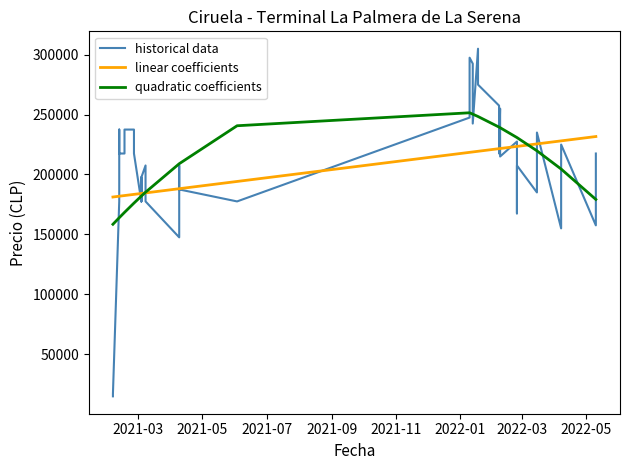

Which series has the widest spread of values?

historical data